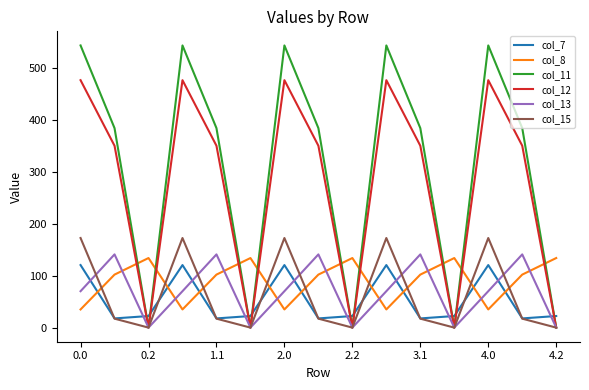

What is the greatest value displayed?

544.3